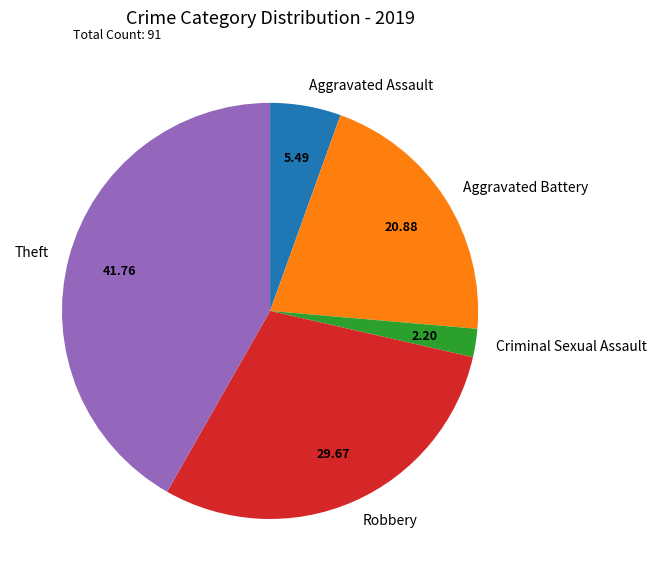

Does Theft represent more than half of the total?

No